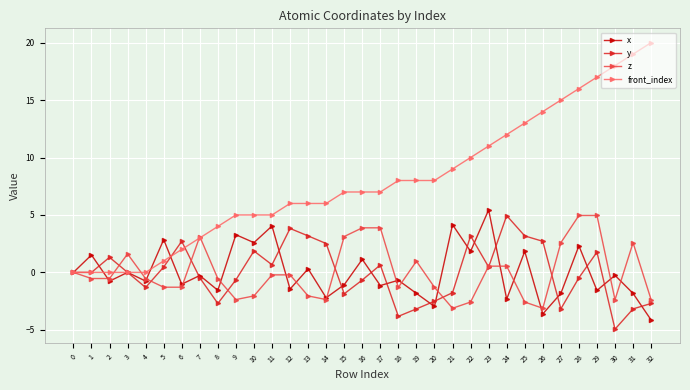

Which series has the largest total across all categories?

front_index